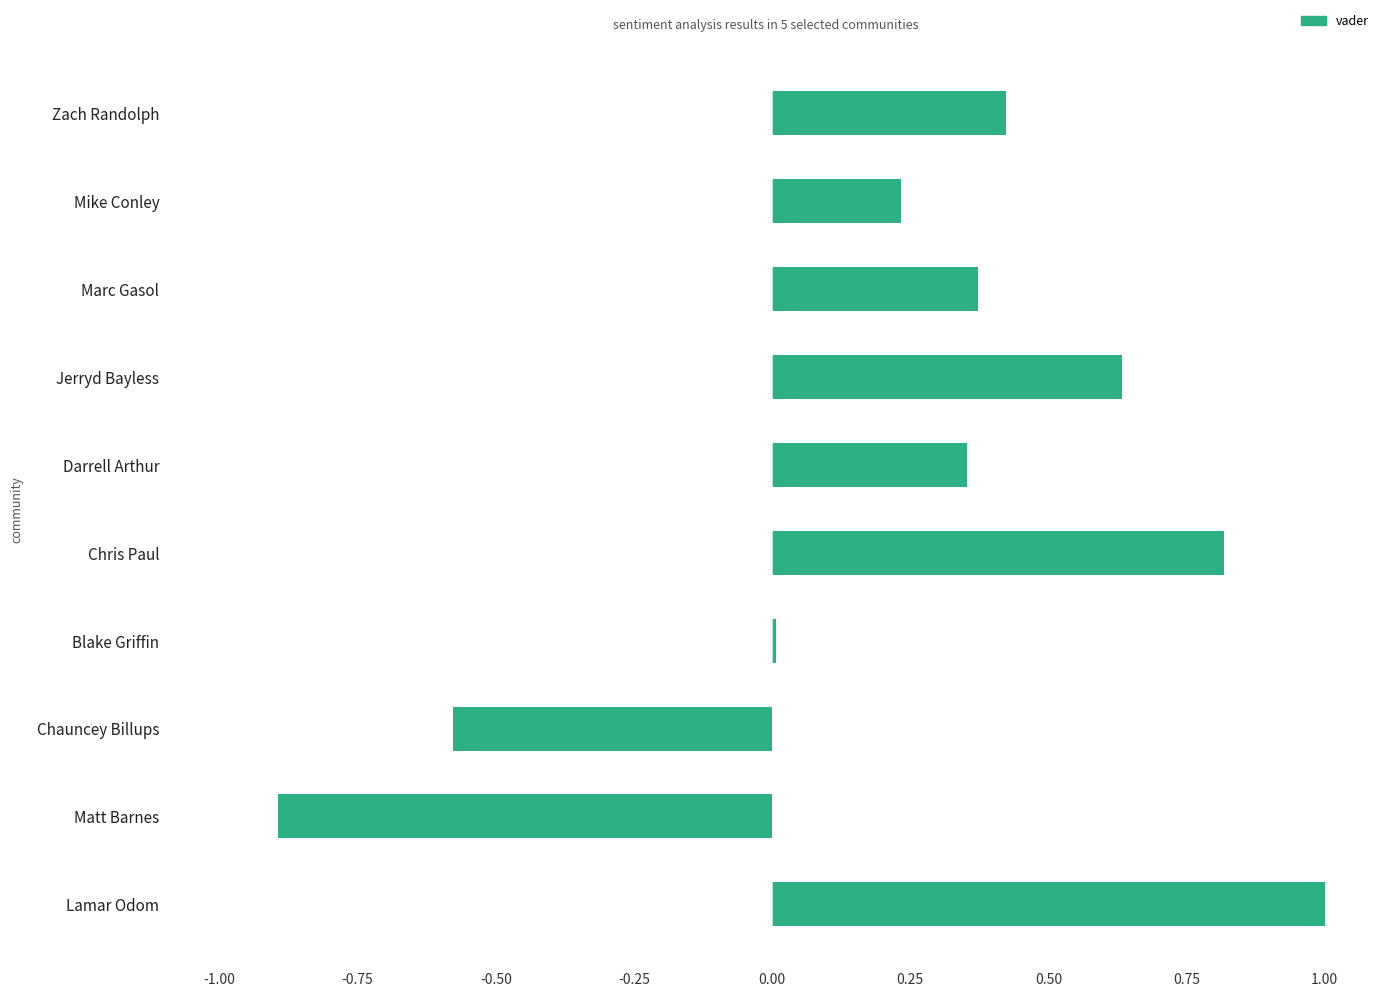

What is the value of the 10th bar from the top?

1.0